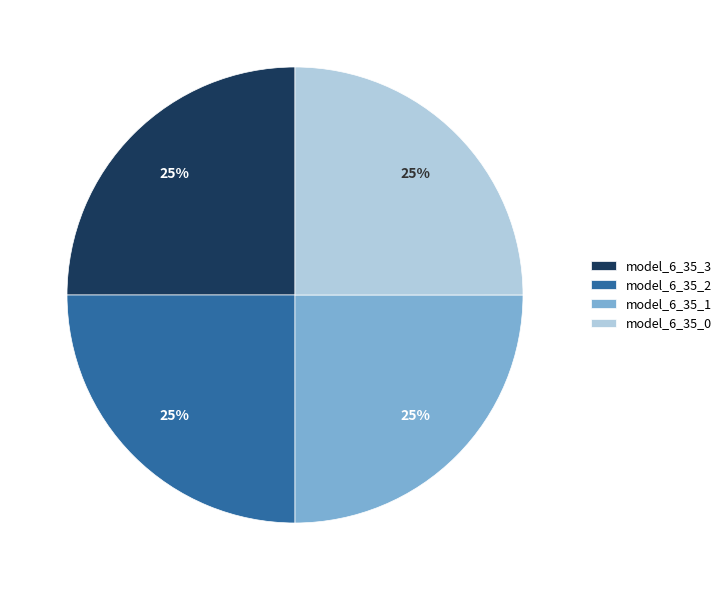

How many slices are in this pie chart?

4